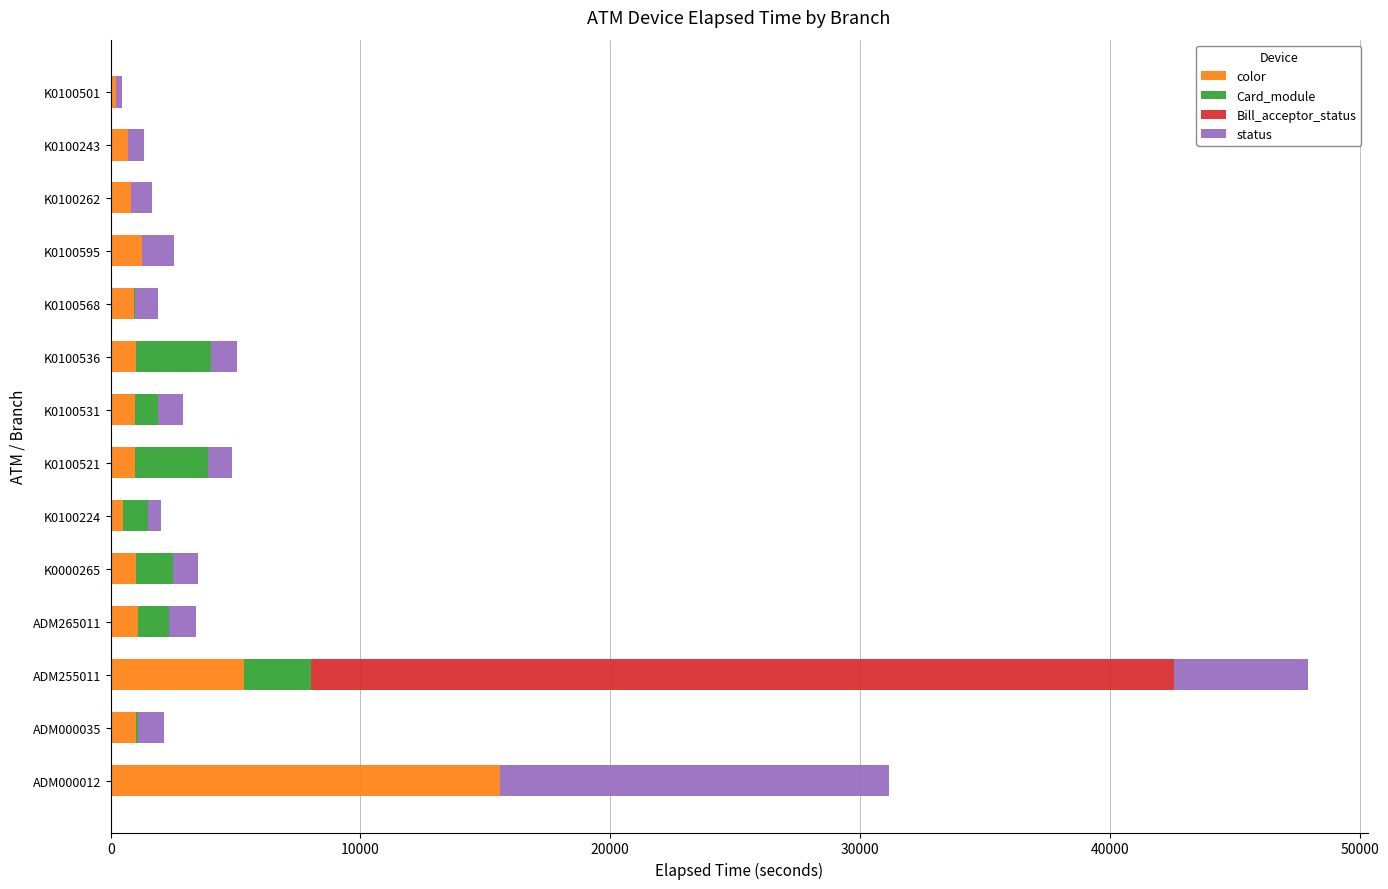

At which category is the sum across all series the highest?

ADM255011